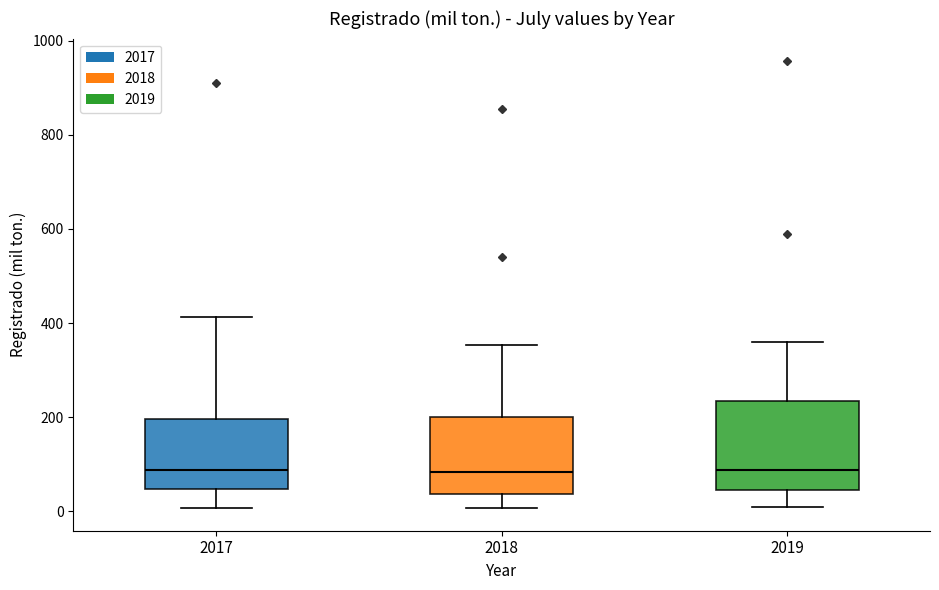

Where does the median line of the box at x = 2018 sit on the y-axis? The values are not printed on the chart, so give them approximately, as read against the axis.

80